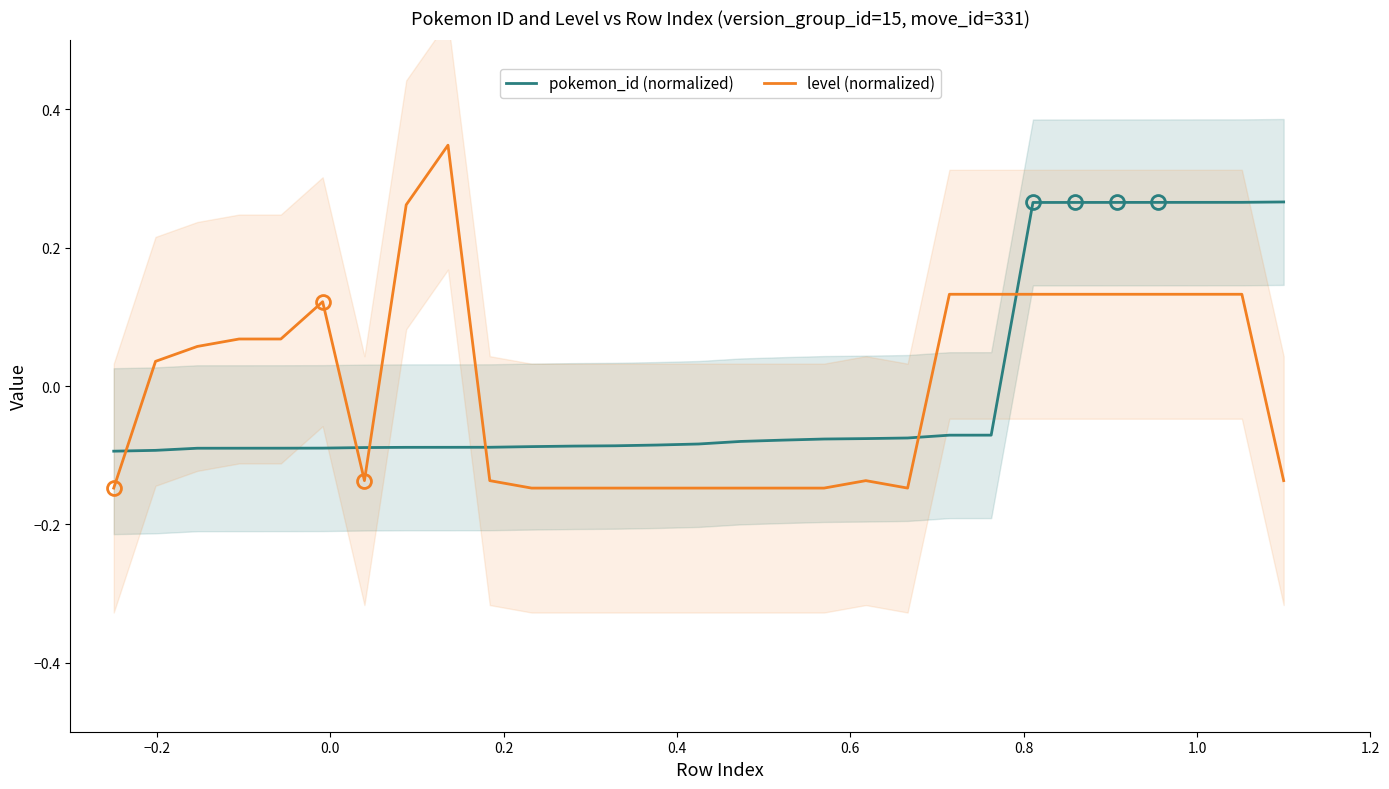

What is the difference between the maximum and second lowest values in the level (normalized) series?

0.5